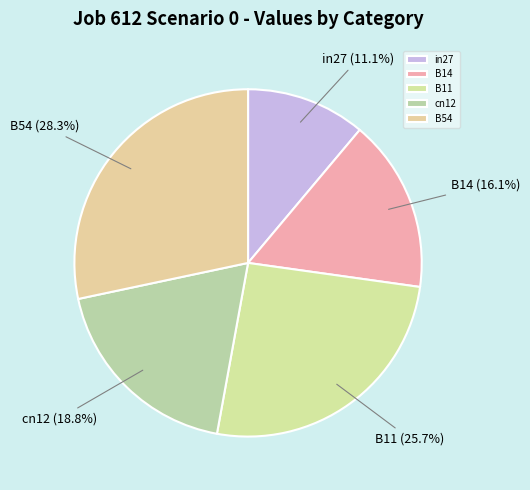

How many segments does this pie chart have?

5